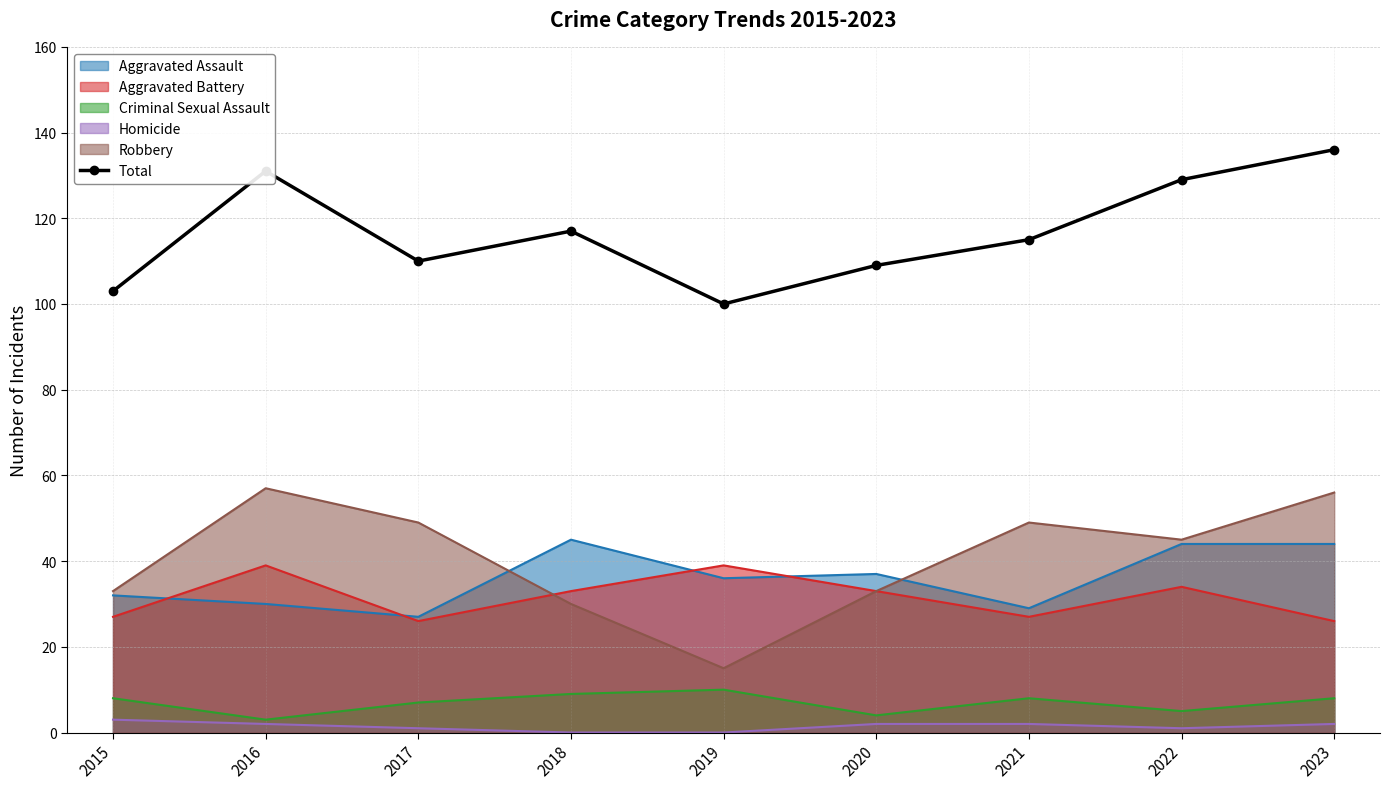

List the labels in order of value, largest first.

2023, 2016, 2022, 2018, 2021, 2017, 2020, 2015, 2019